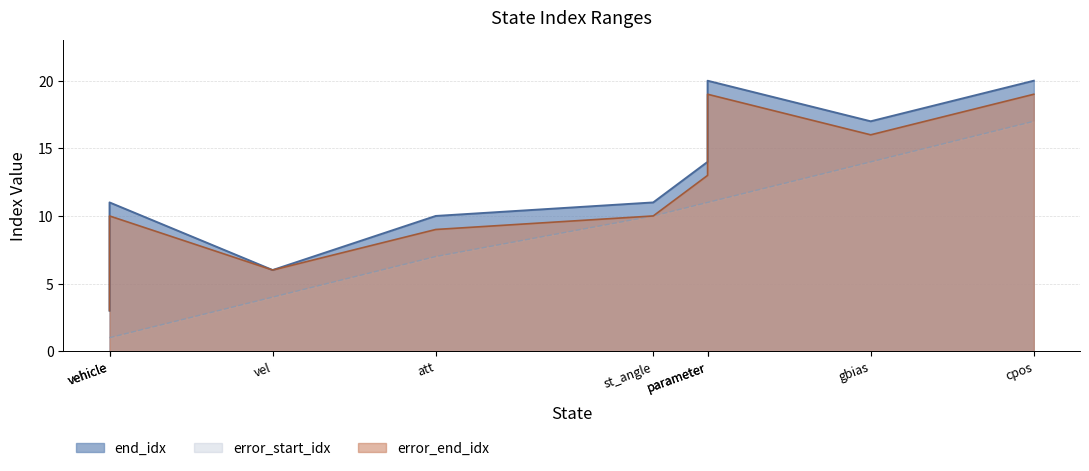

The end_idx series shows 8 at vel. True or false?

False